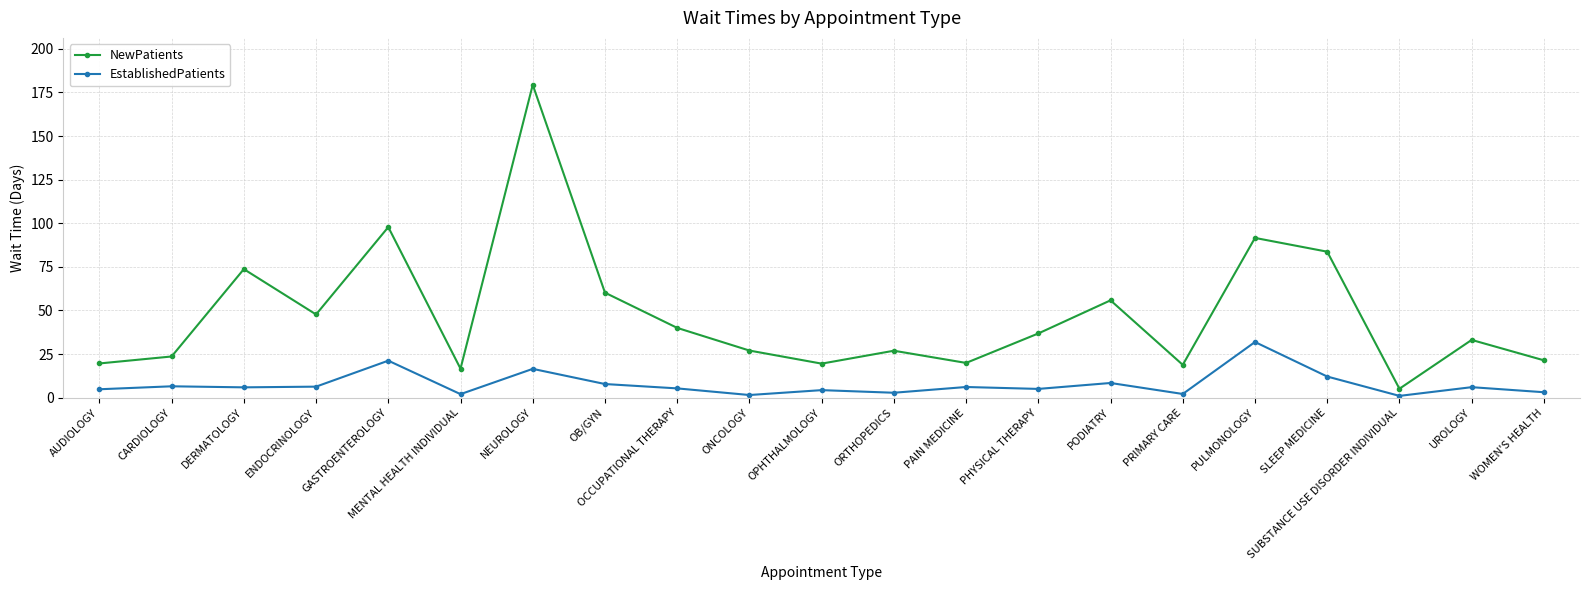

True or false: EstablishedPatients and NewPatients cross at least once.

False